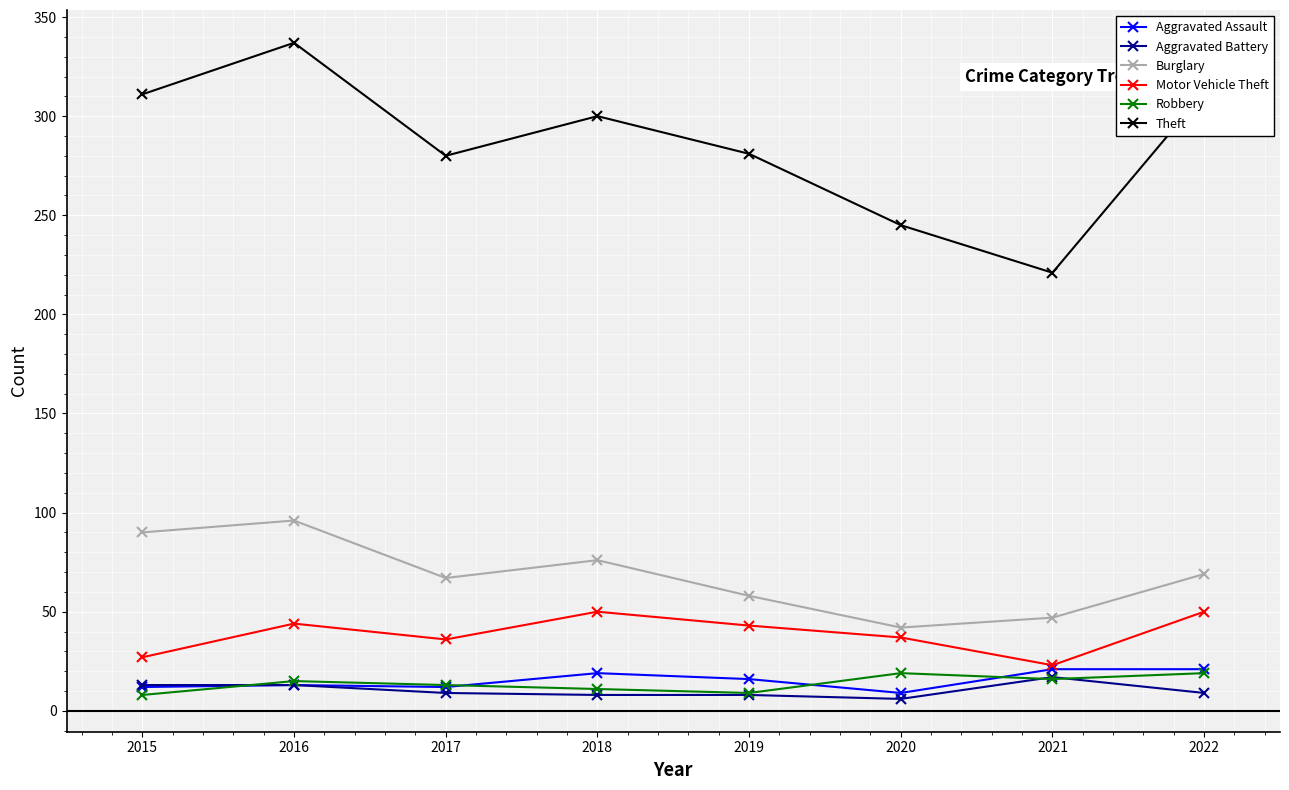

True or false: Aggravated Assault and Theft cross at least once.

False